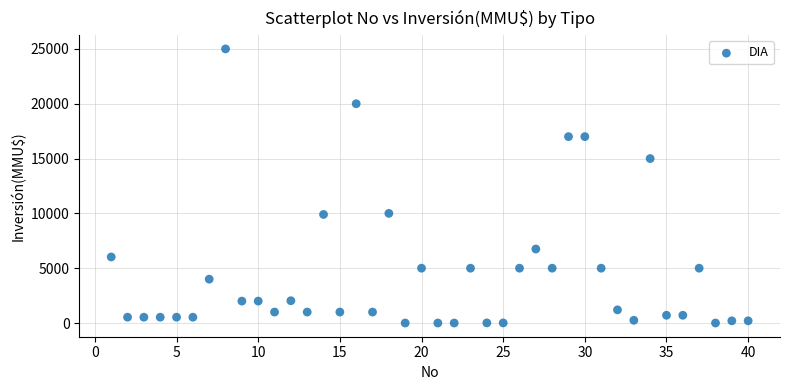

What is the range of X values (max minus min)?

39